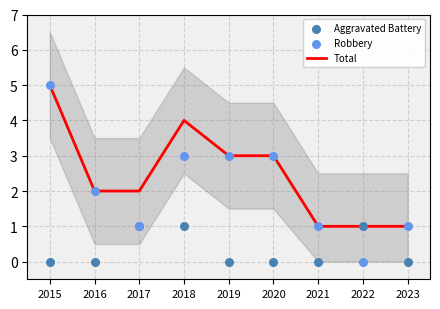

Which series has the largest total across all categories?

Total